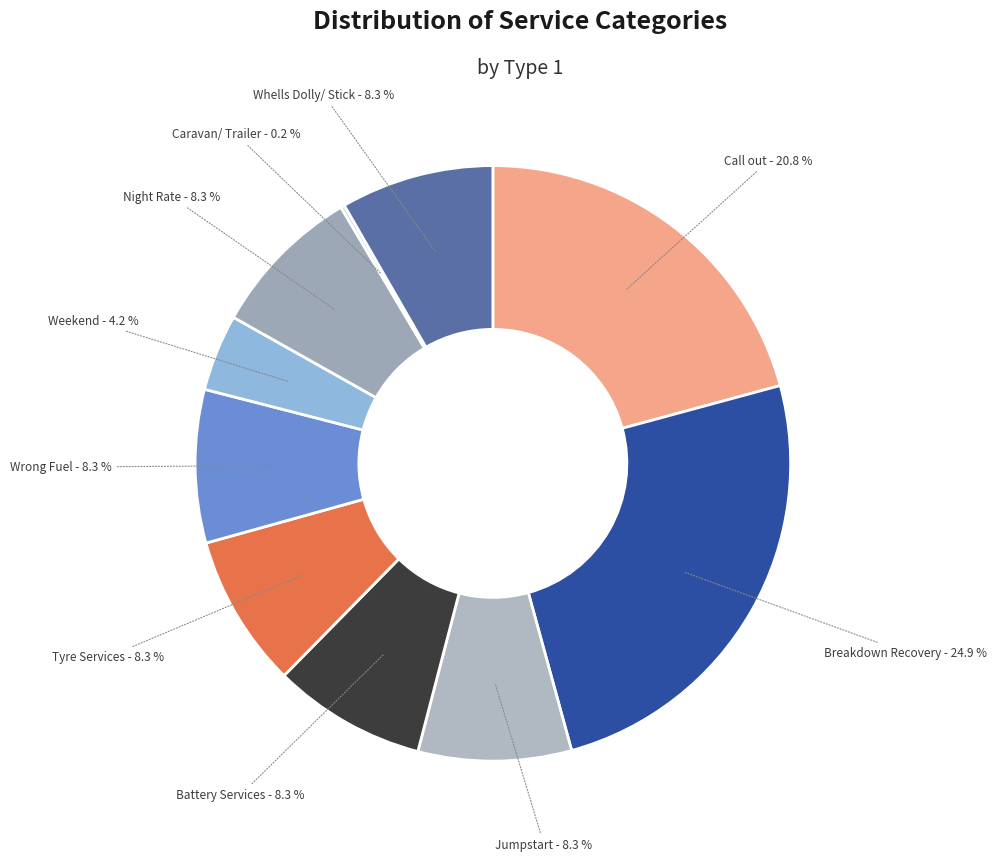

Which category has the biggest portion of the pie?

Breakdown Recovery